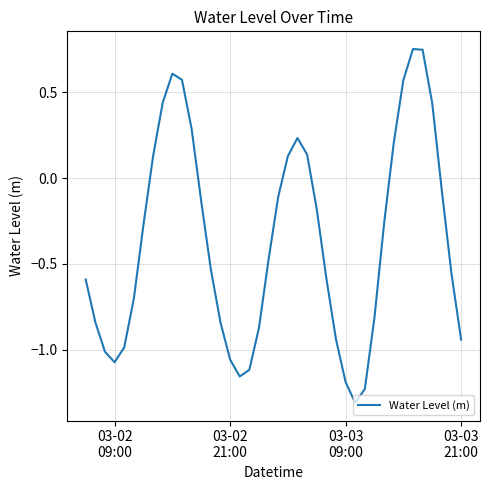

What is the minimum value shown in the chart?

-1.3